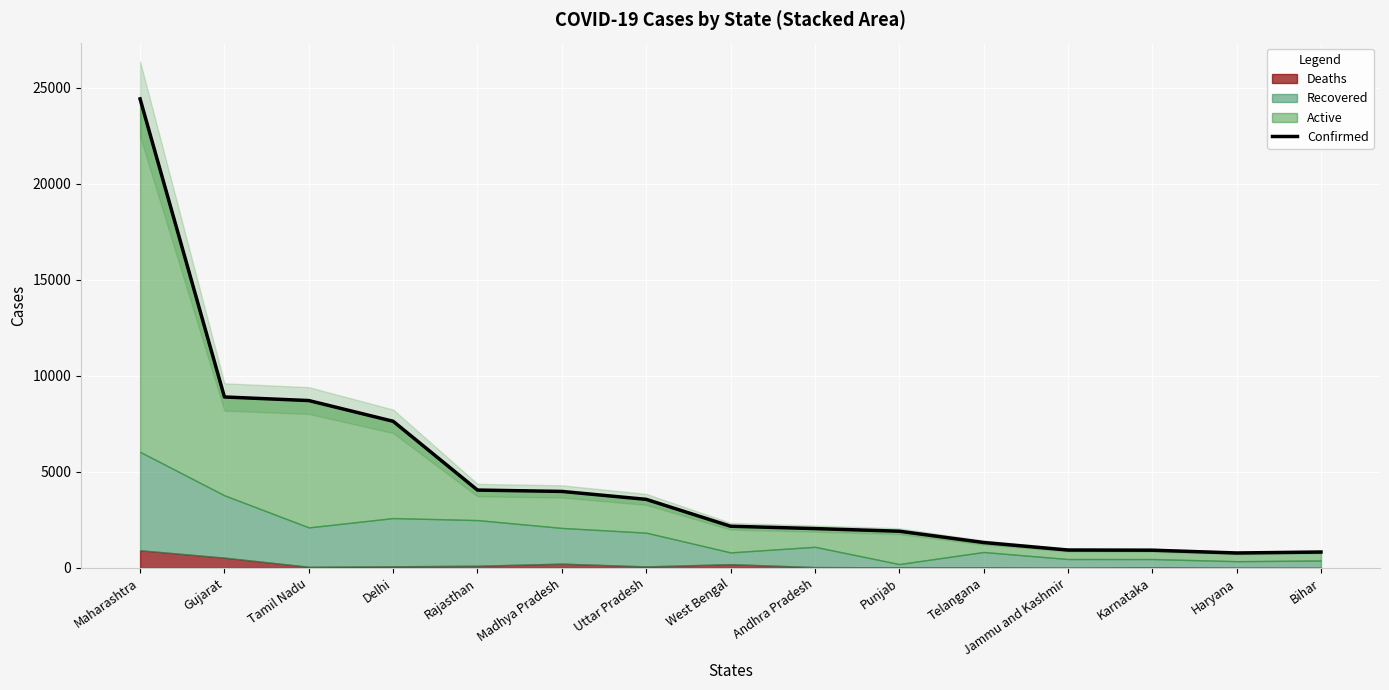

The Confirmed series shows 780 at Haryana. True or false?

True